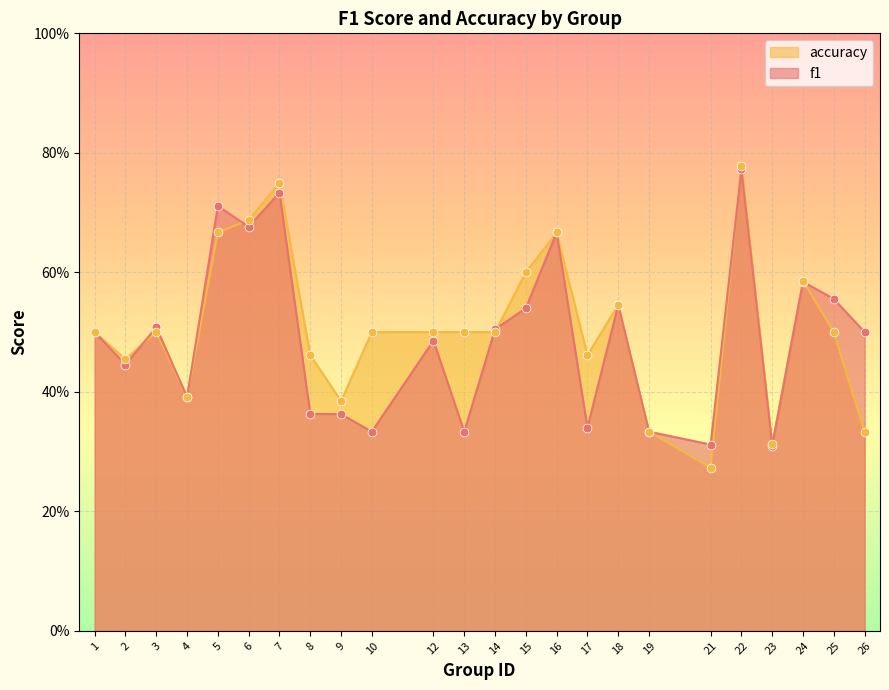

At how many categories does at least one series exceed 0?

24